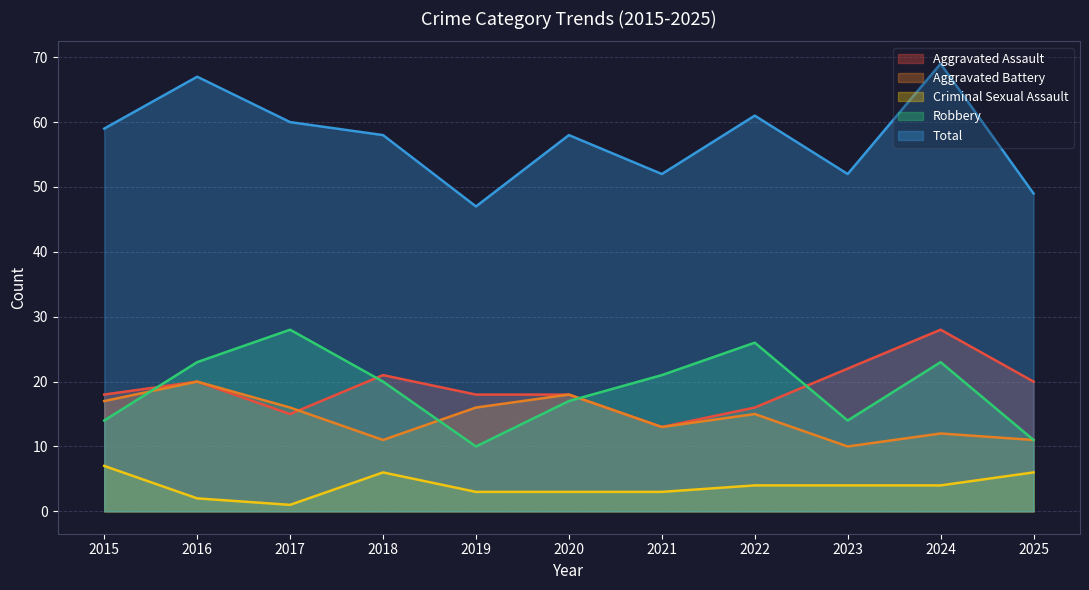

How many values in the Robbery series exceed 20?

5